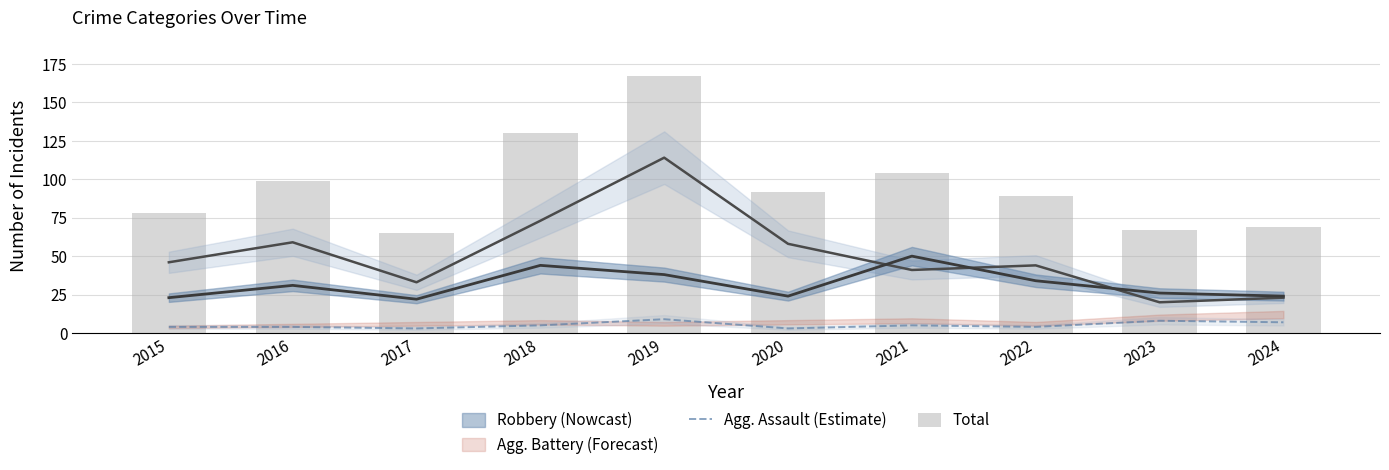

What is the difference between the highest and lowest values at 2016?

95